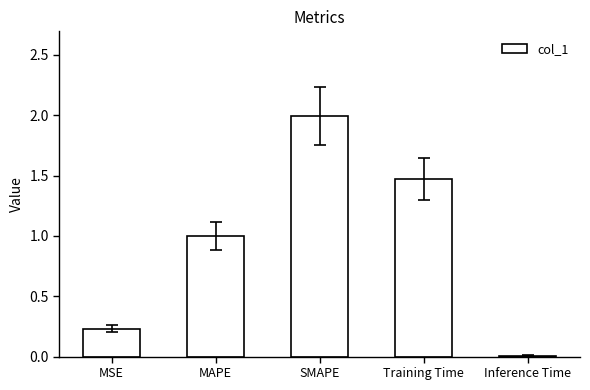

What is the difference between the maximum and minimum values?

2.0